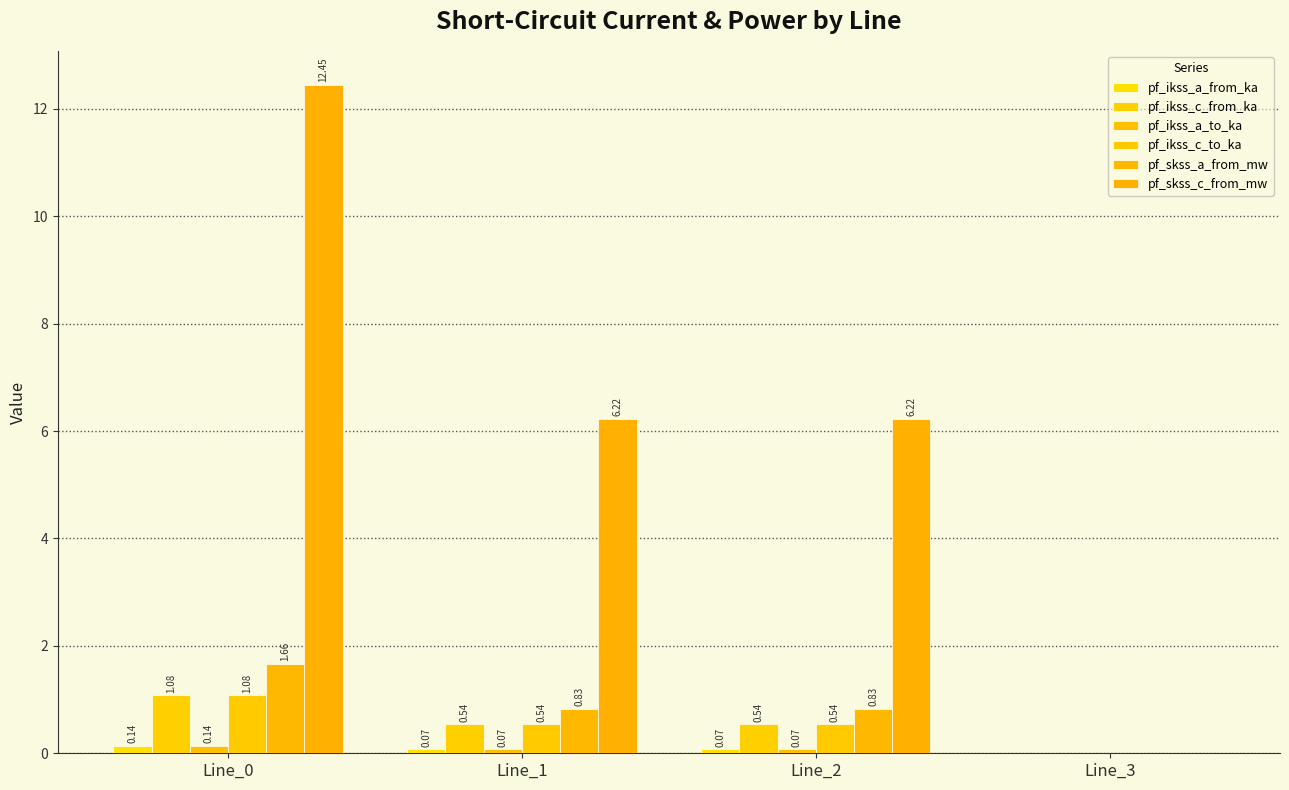

What is the sum of the pf_ikss_c_to_ka values at Line_3 and Line_0?

1.1